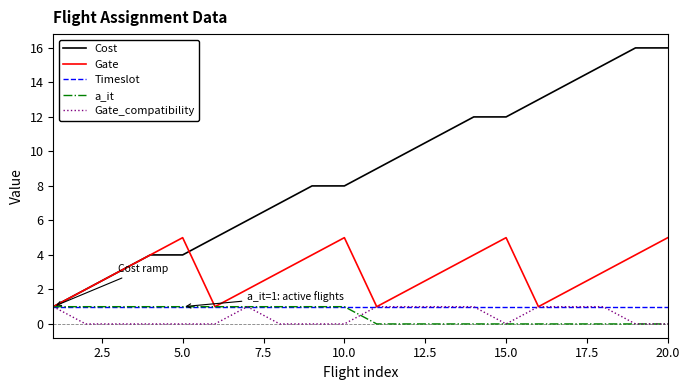

What is the highest value of the Gate series?

5